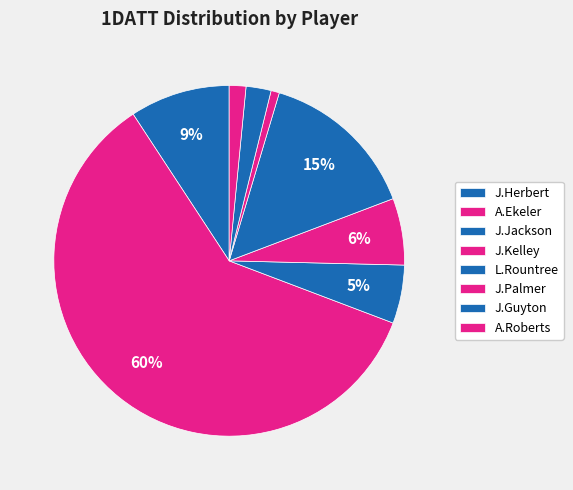

How many segments does this pie chart have?

8